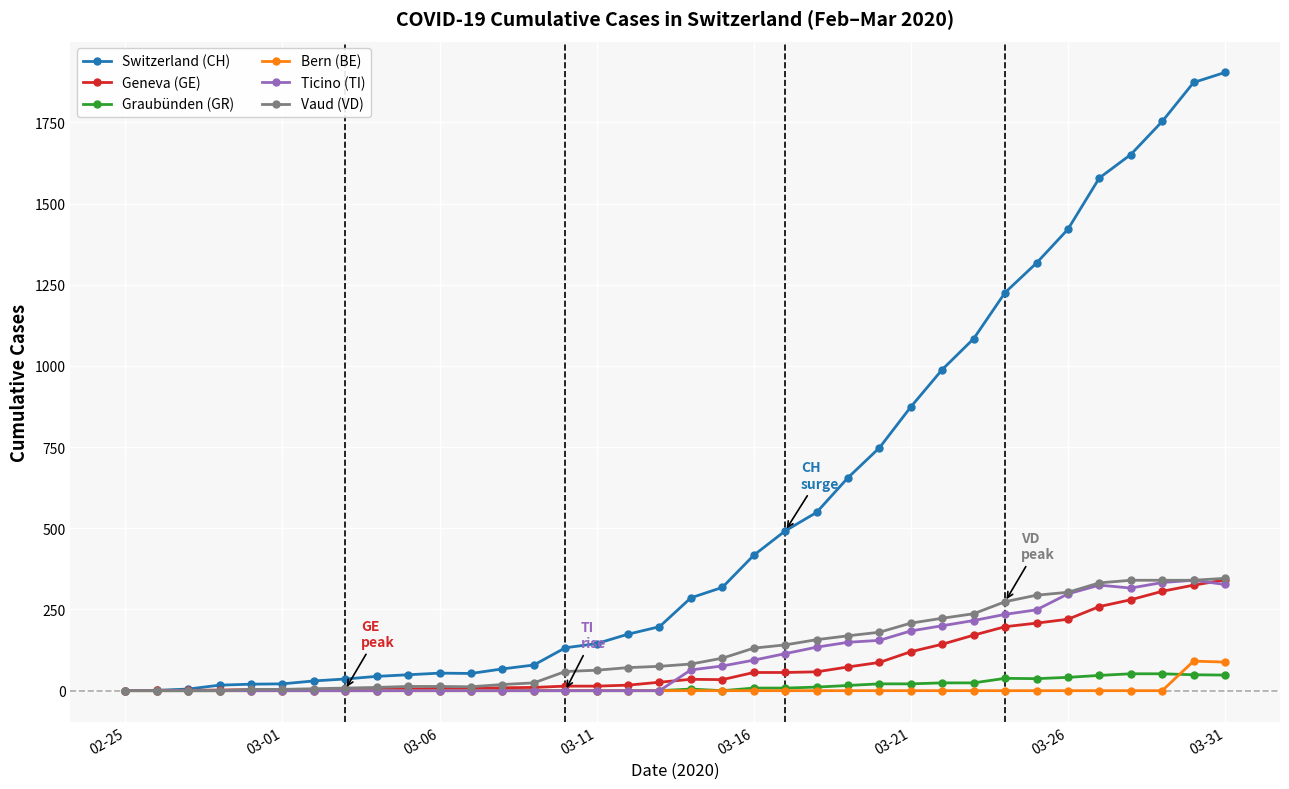

What is the difference between the maximum and minimum values in the Graubünden (GR) series?

52